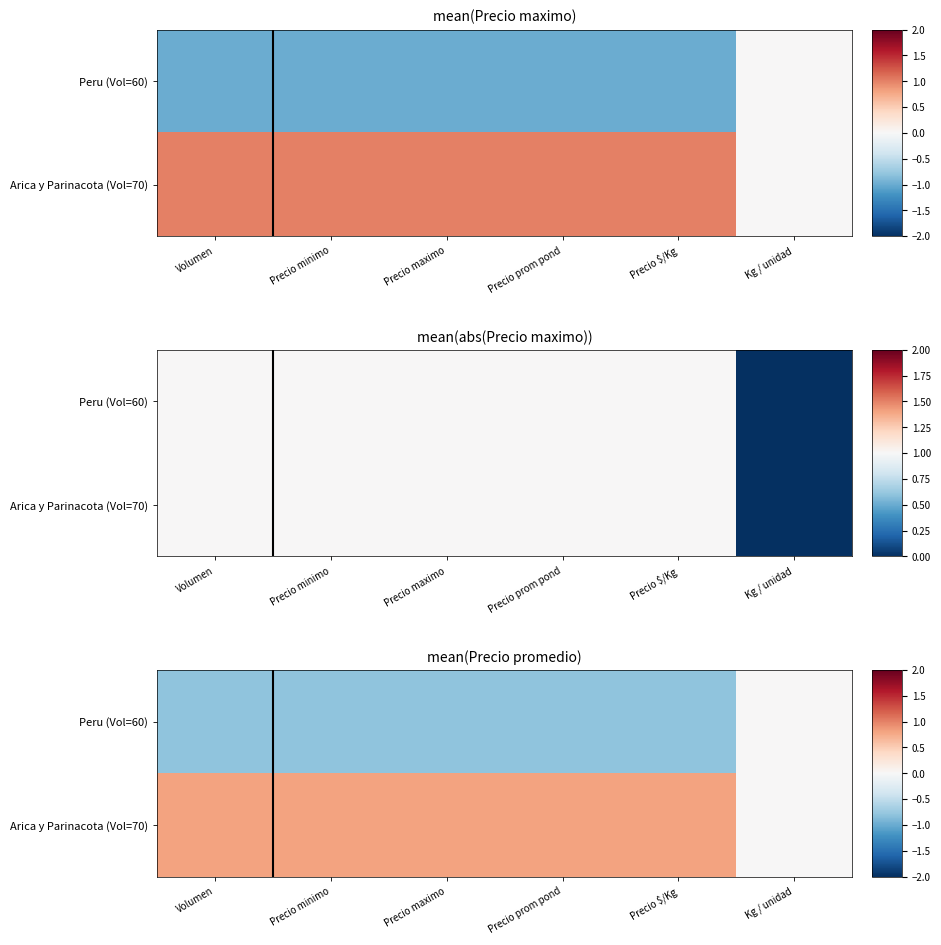

Which series has the largest range (max minus min)?

Peru (Vol=60)